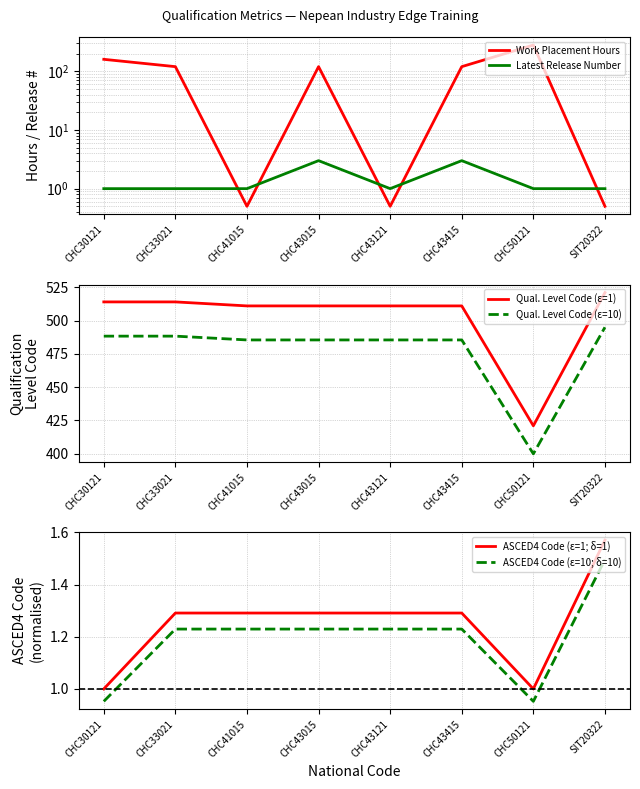

True or false: Qual. Level Code (ε=10) and ASCED4 Code (ε=10; δ=10) cross at least once.

False